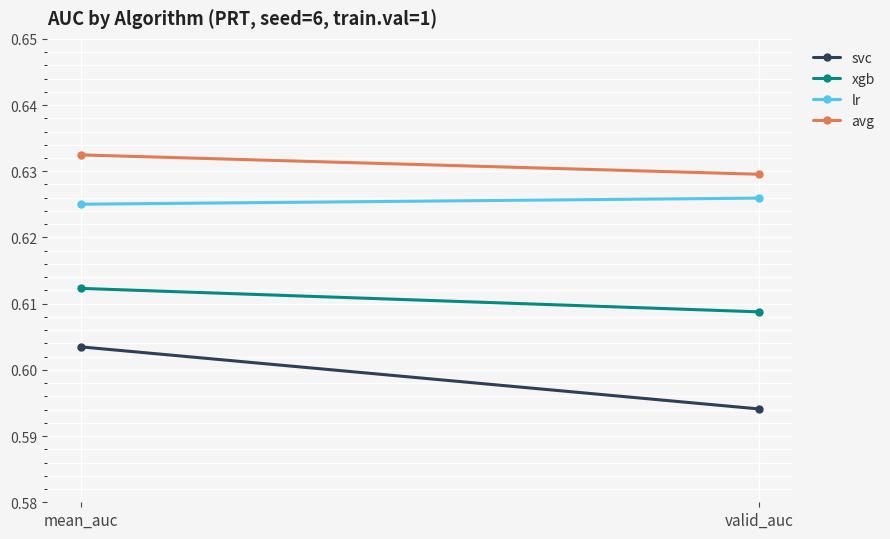

What are all the series names shown in the legend?

svc, xgb, lr, avg